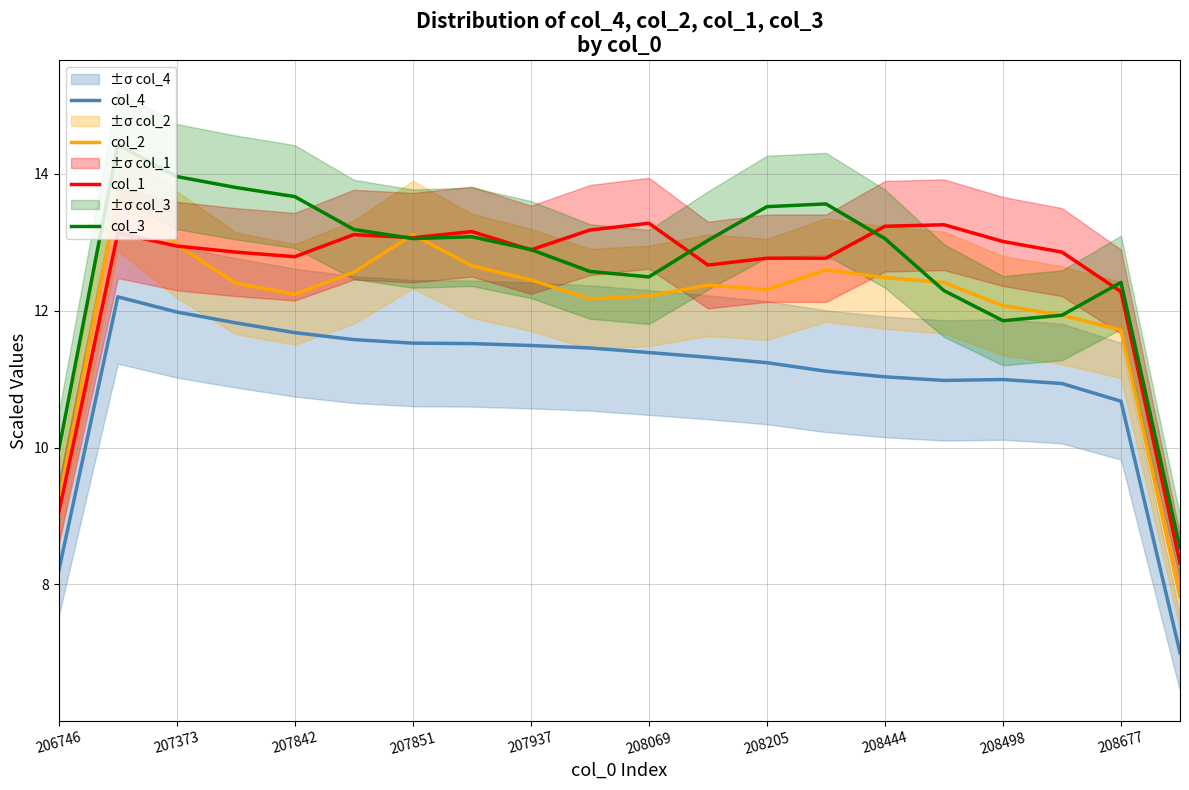

What is the highest value of the col_3 series?

14.4